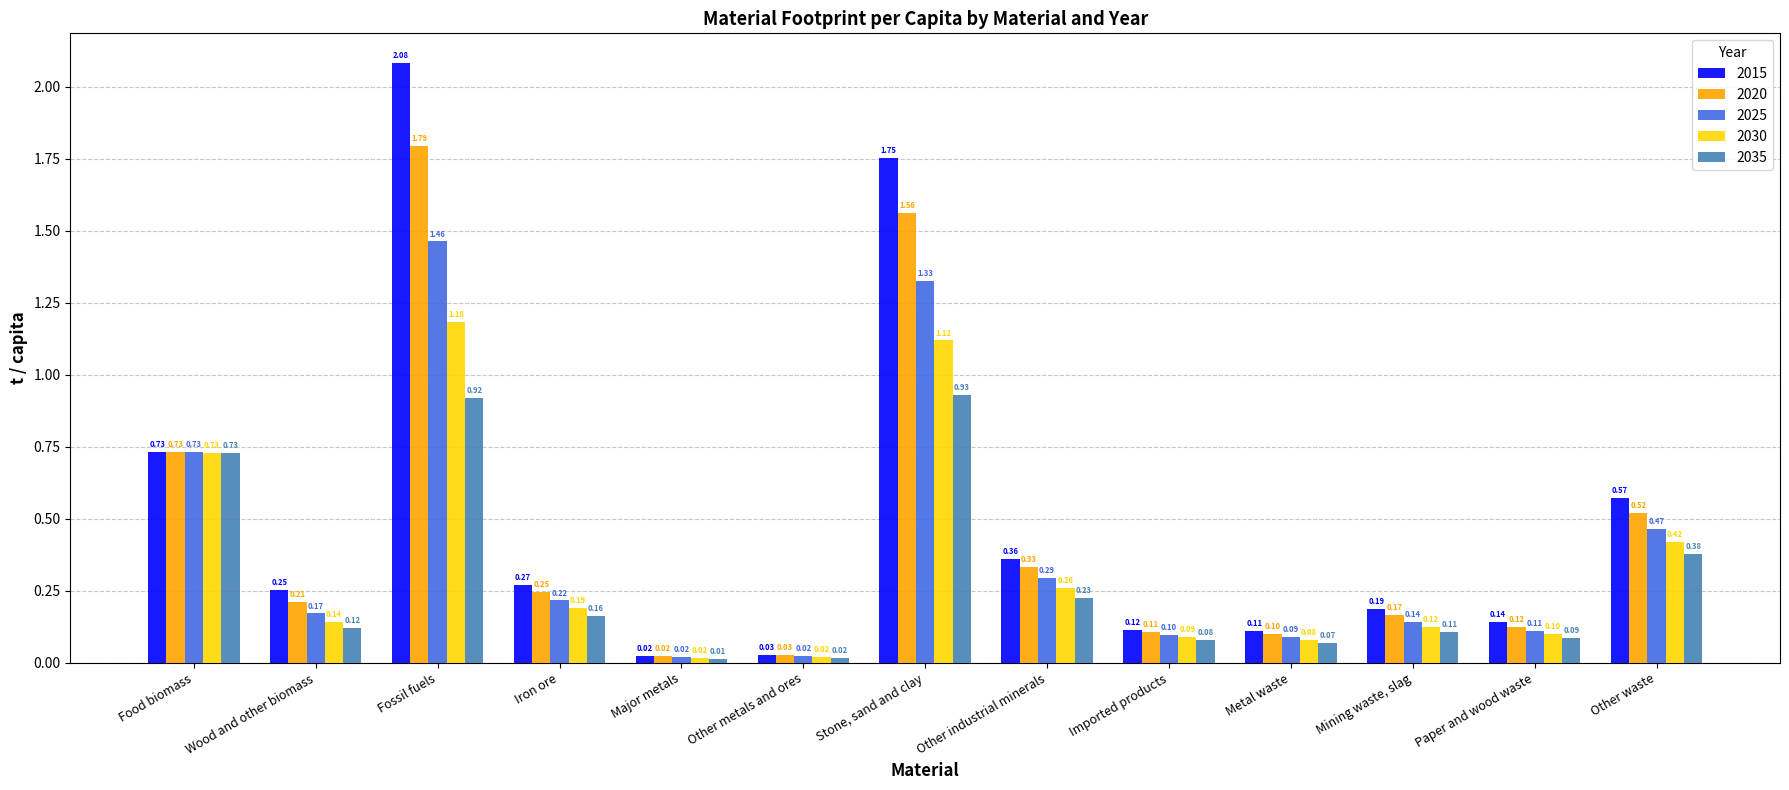

What is the difference between the 2035 values at Stone, sand and clay and Mining waste, slag?

0.8